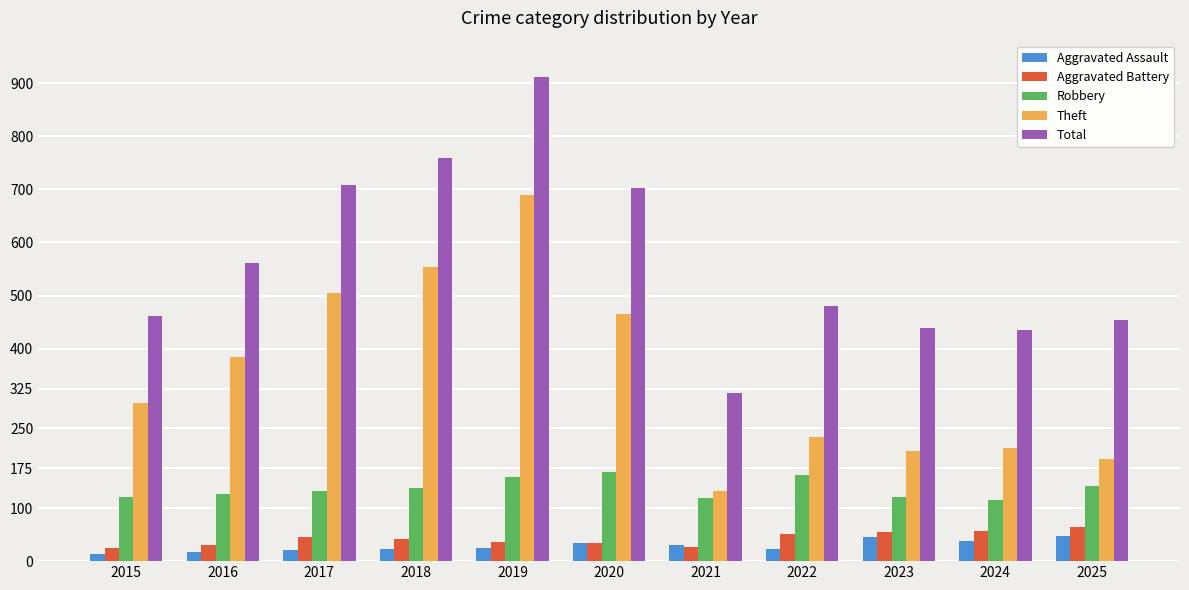

How many data points in Aggravated Battery are less than 42?

5